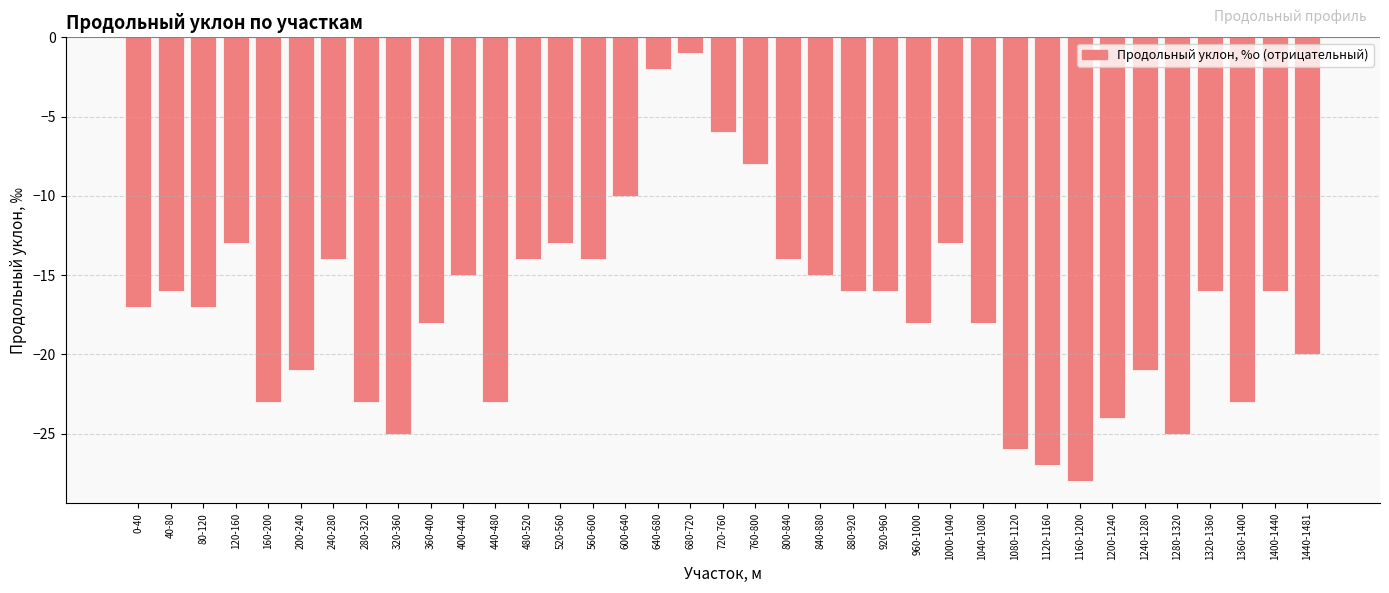

What is the sum of all values?

-629